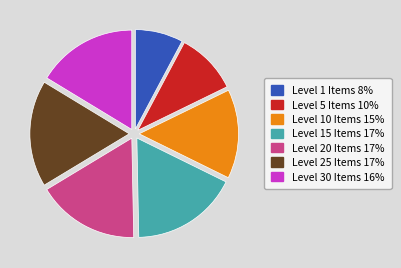

Count the number of slices in the pie.

7